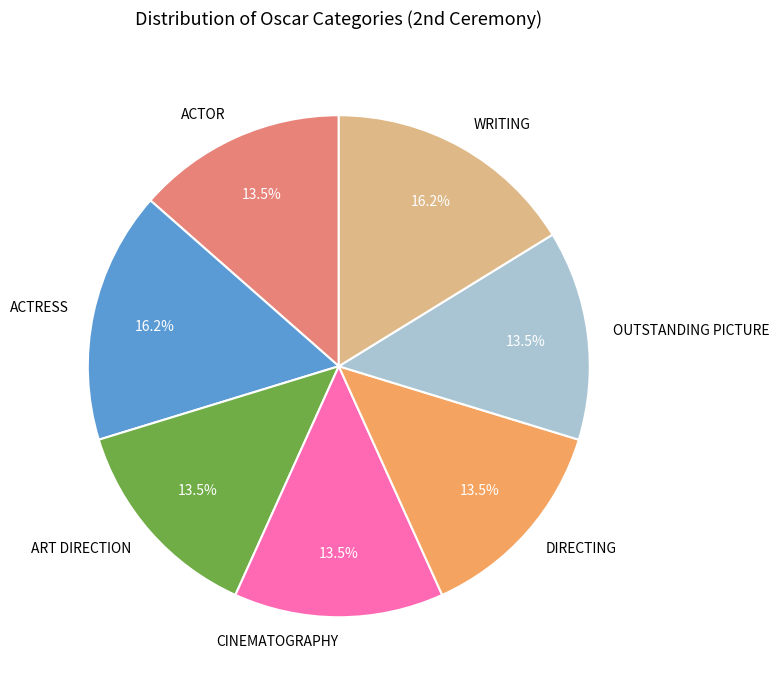

Do OUTSTANDING PICTURE and DIRECTING together represent more than half of the pie?

No